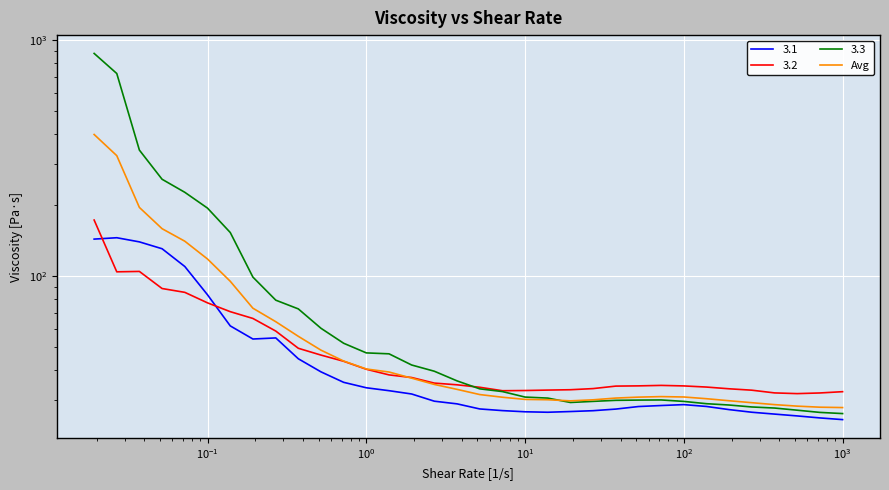

What is the difference between the maximum and minimum values?

371.5